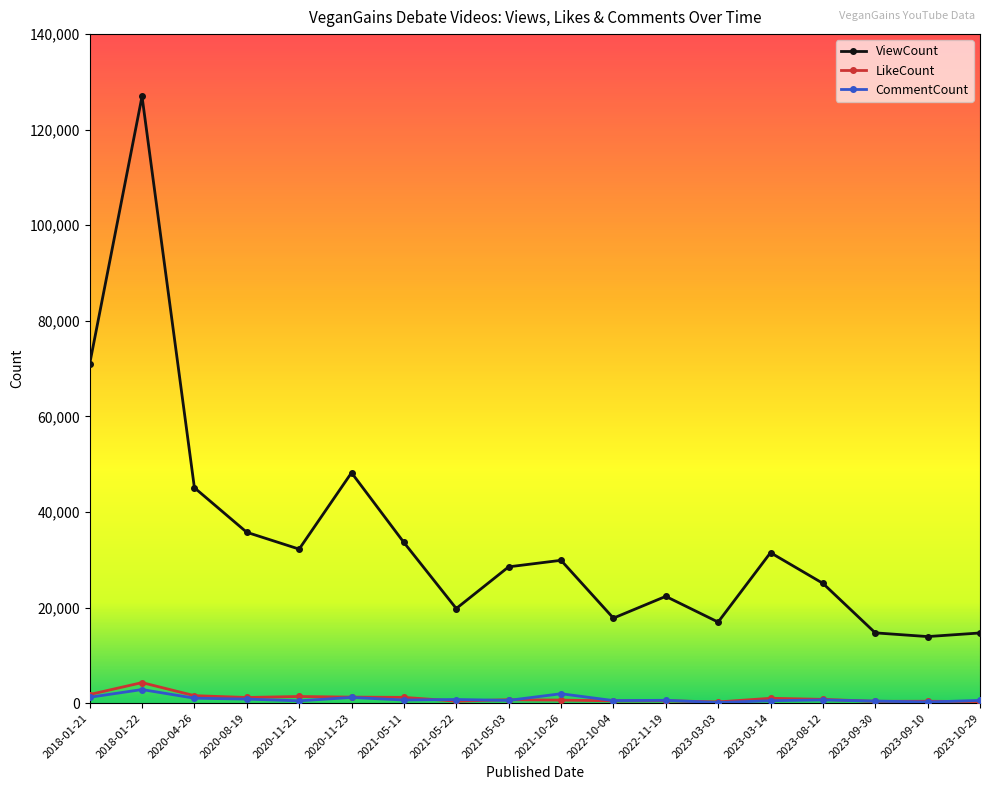

How many lines are shown in the chart?

3